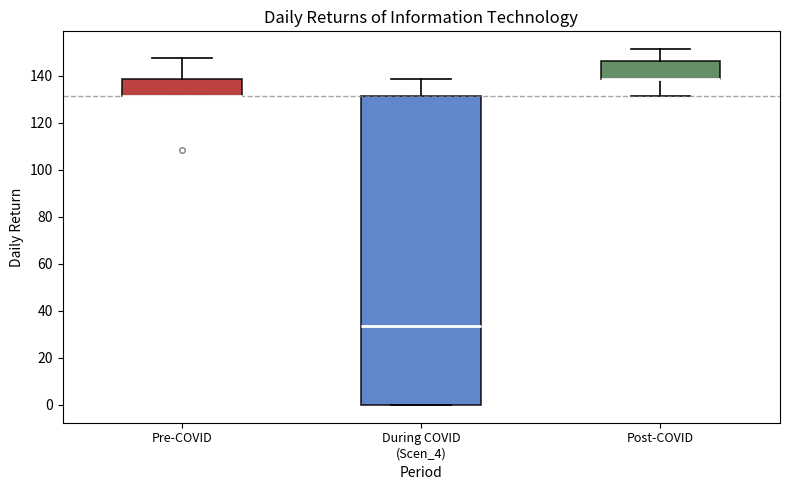

Which box is the tallest, from its lower edge to its upper edge?

During COVID (Scen_4)